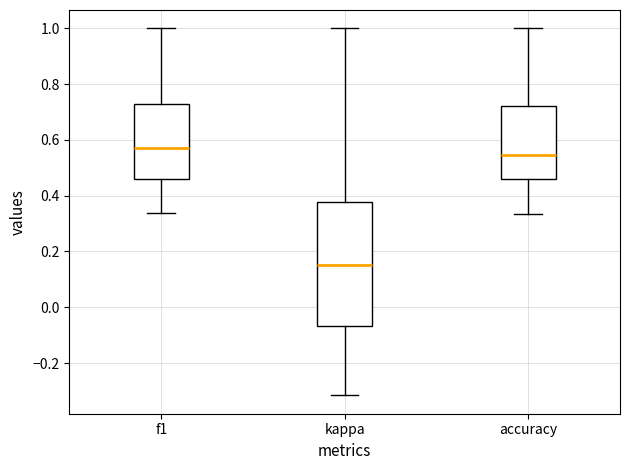

Which box has the highest median line?

f1